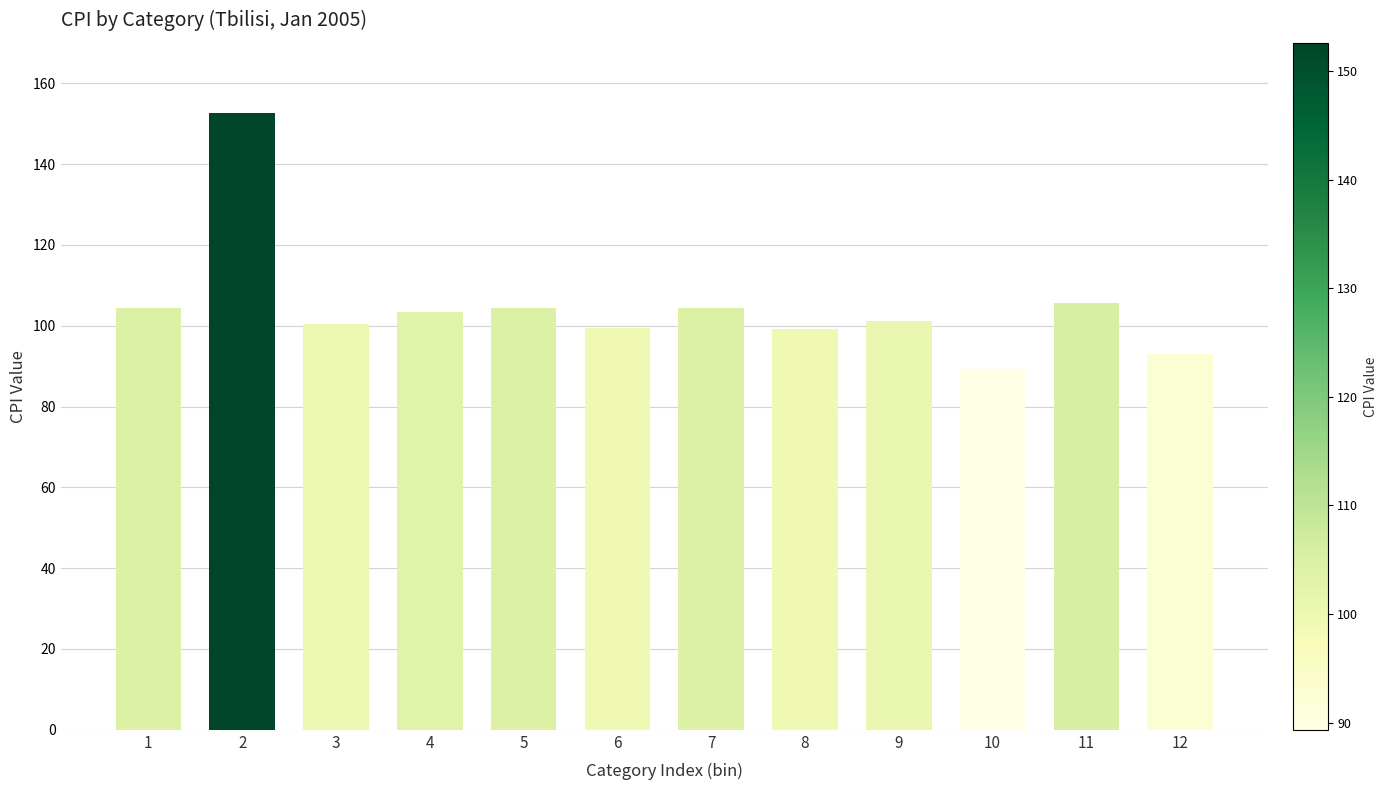

Read the value at 5.

104.4